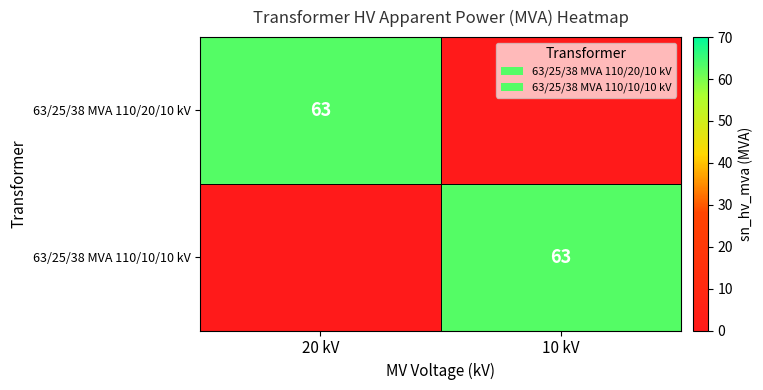

The 63/25/38 MVA 110/10/10 kV series shows 86 at 10 kV. True or false?

False